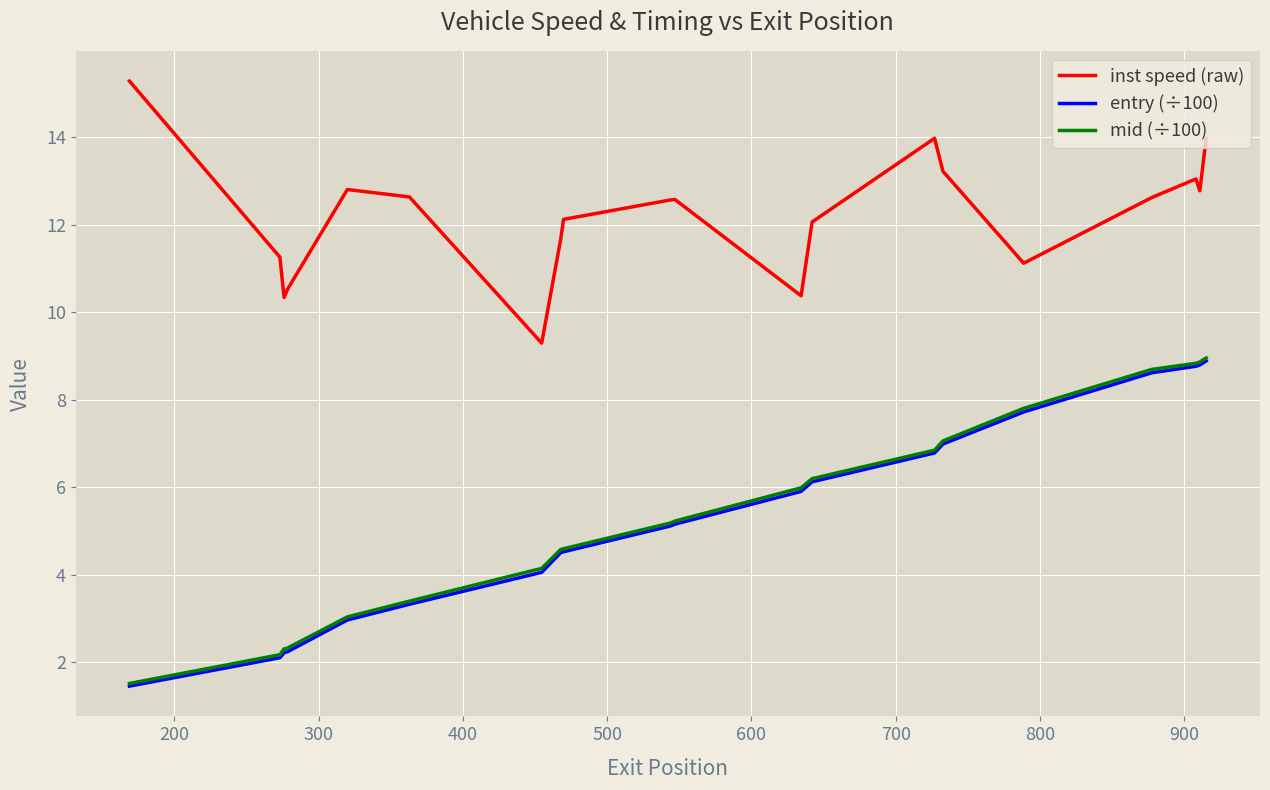

True or false: inst speed (raw) and entry (÷100) intersect in this chart.

False